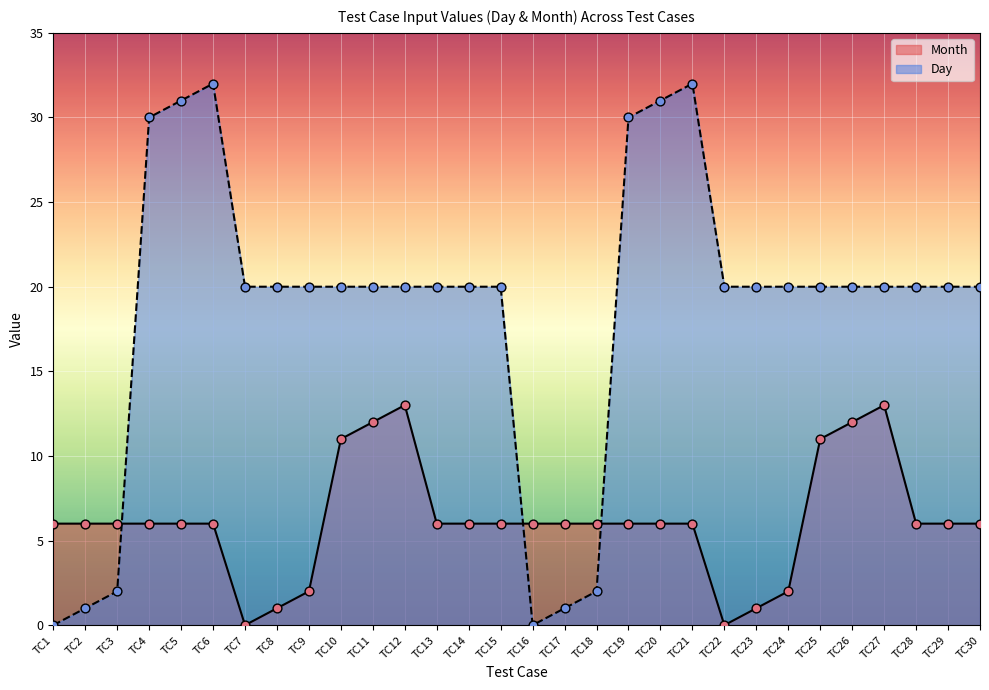

Is the value of Day at TC6 greater than the value of Month at TC4?

Yes